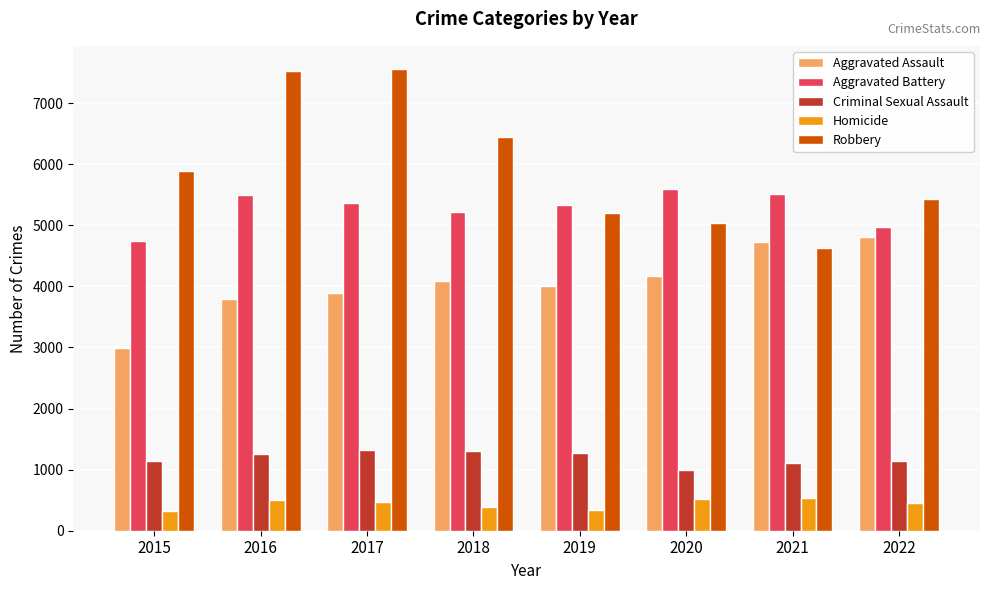

Which series has the largest range (max minus min)?

Robbery